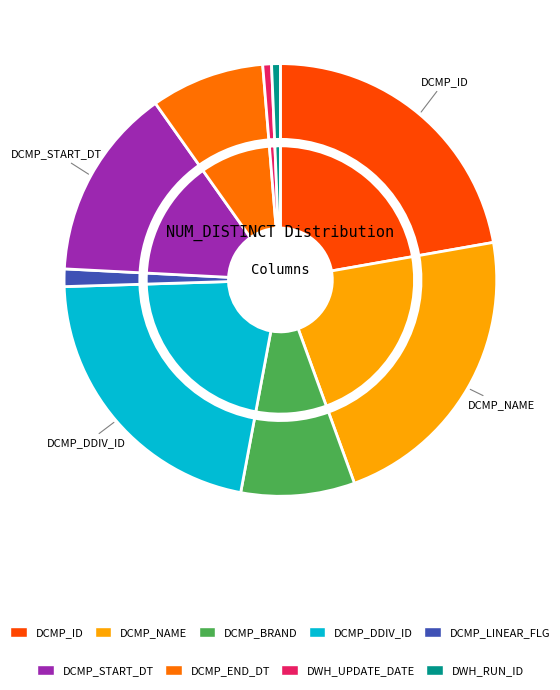

To the nearest percent, what portion does DCMP_START_DT represent?

14%